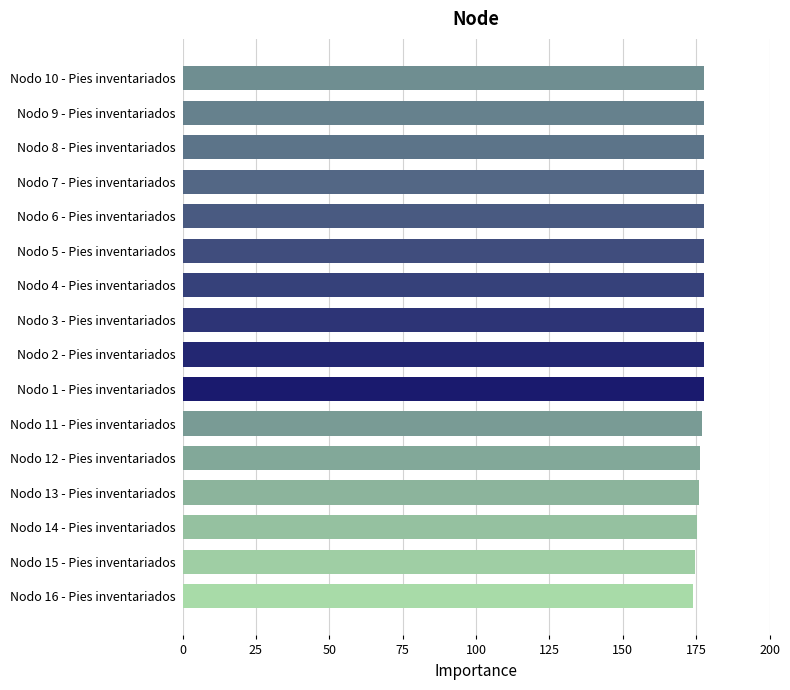

What is the sum of the values at Nodo 4 - Pies inventariados and Nodo 15 - Pies inventariados?

352.3